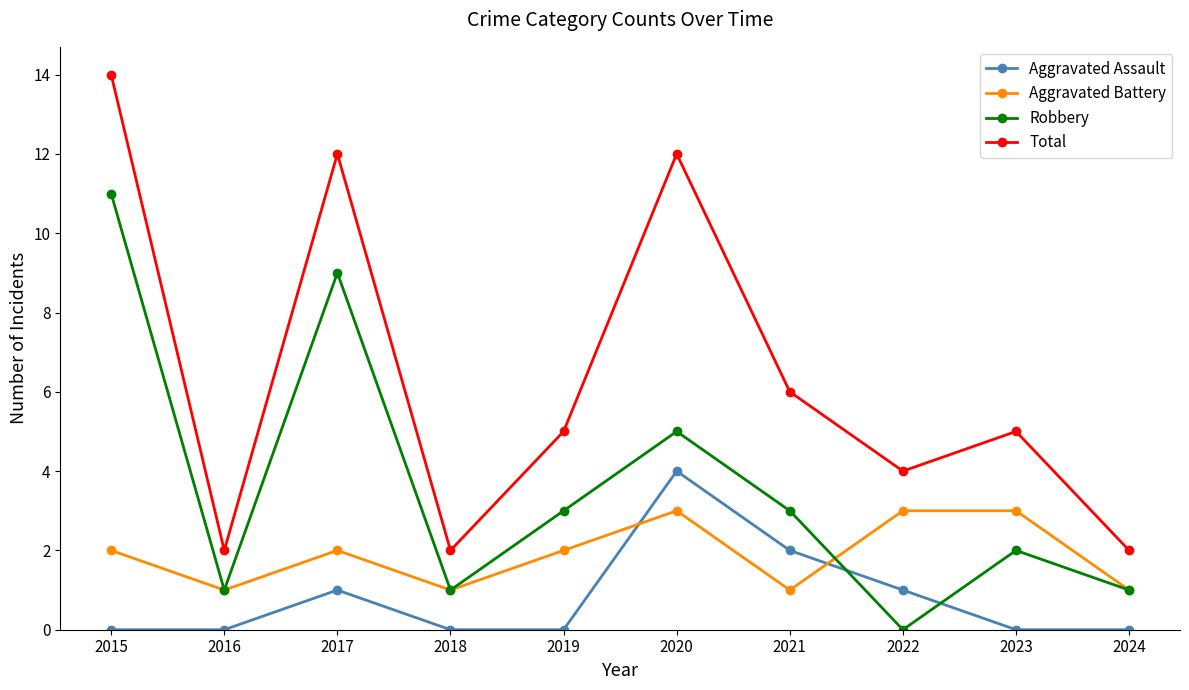

Count the number of data series in this chart.

4